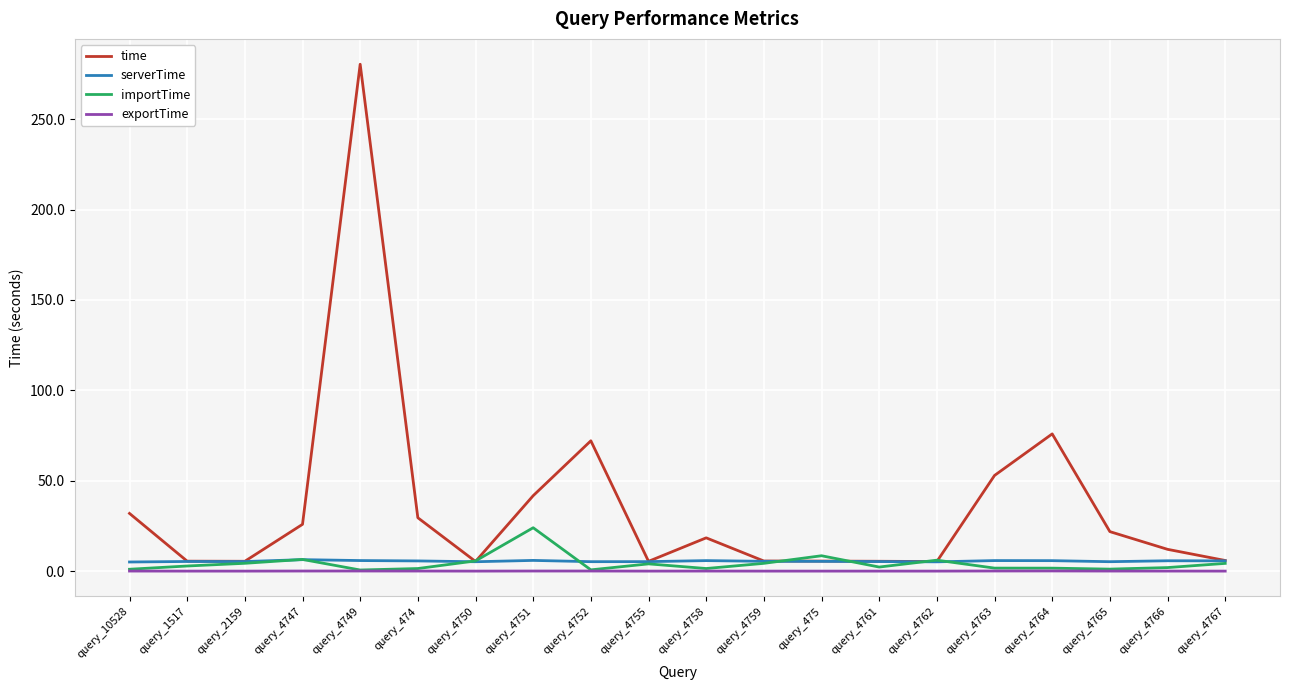

The value of exportTime at query_10528 is 0.0. True or false?

True